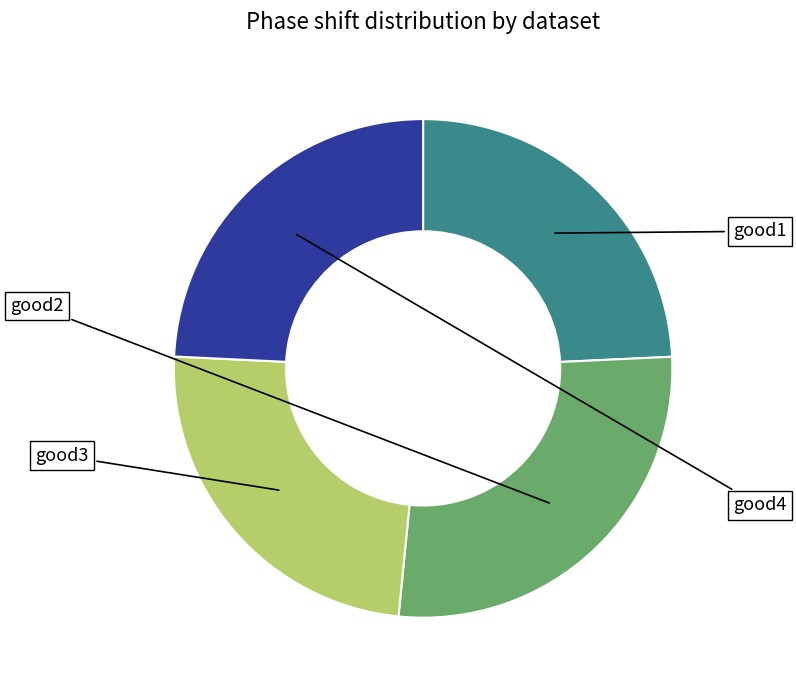

Does good1 represent more than half of the total?

No